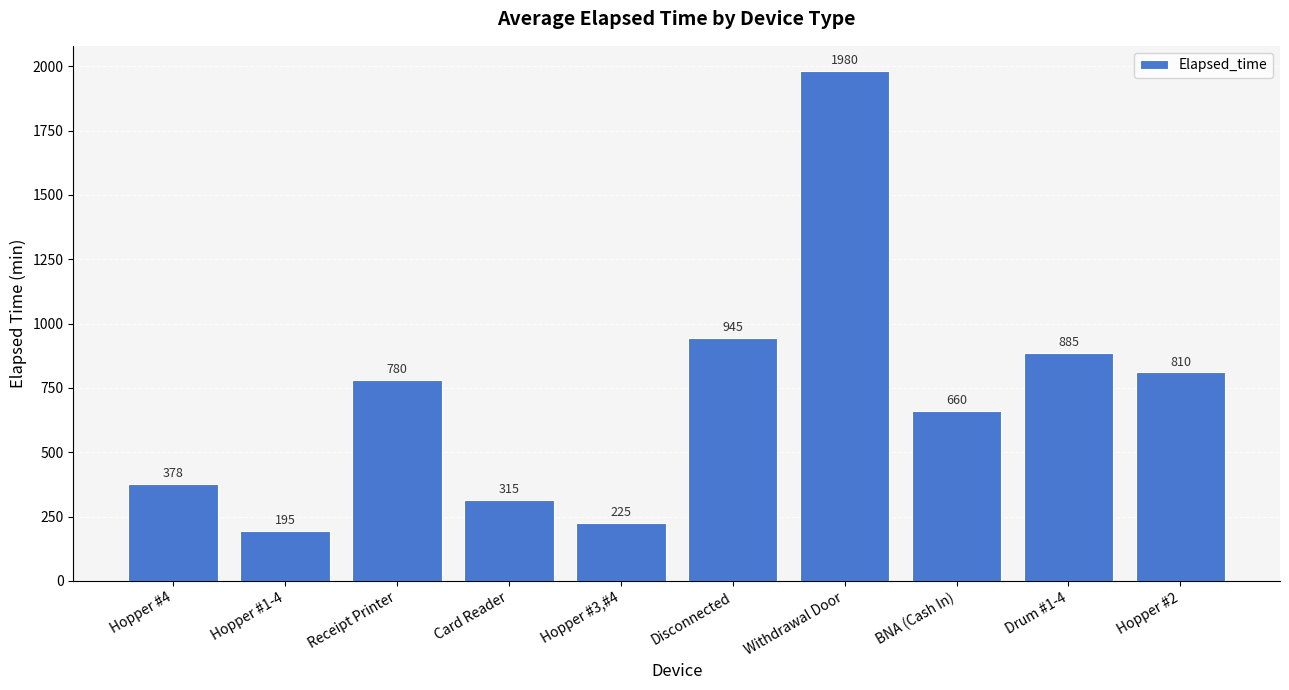

Are the bars horizontal?

No